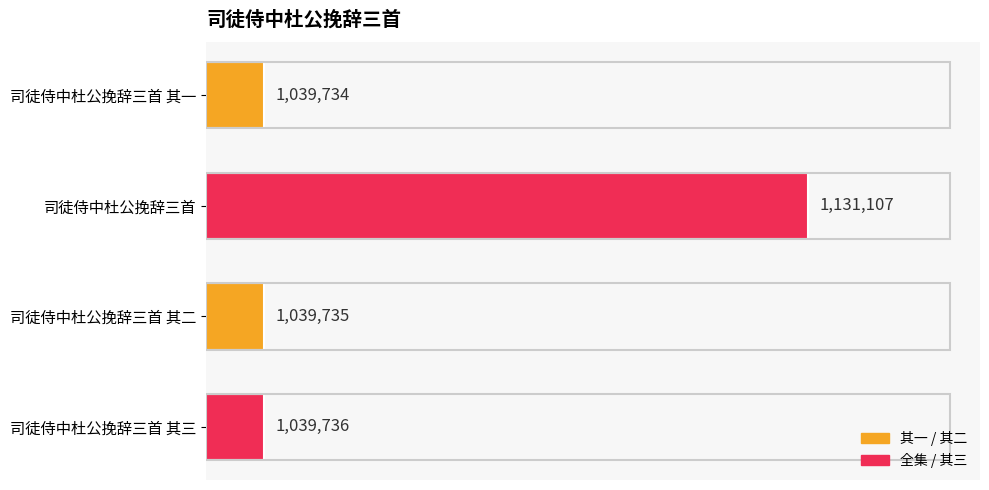

Are the bars horizontal?

Yes